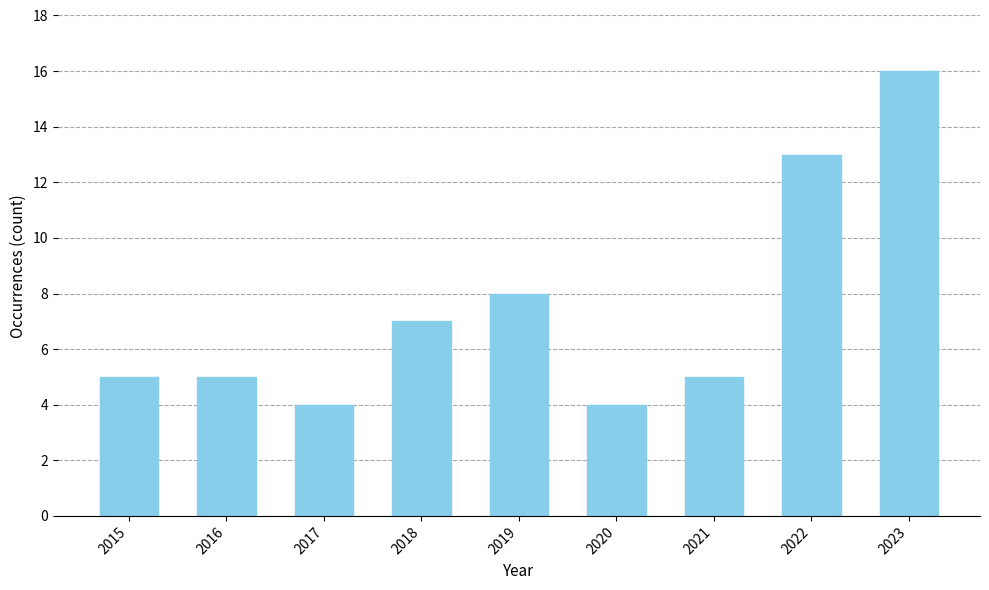

What is the sum of all values?

67